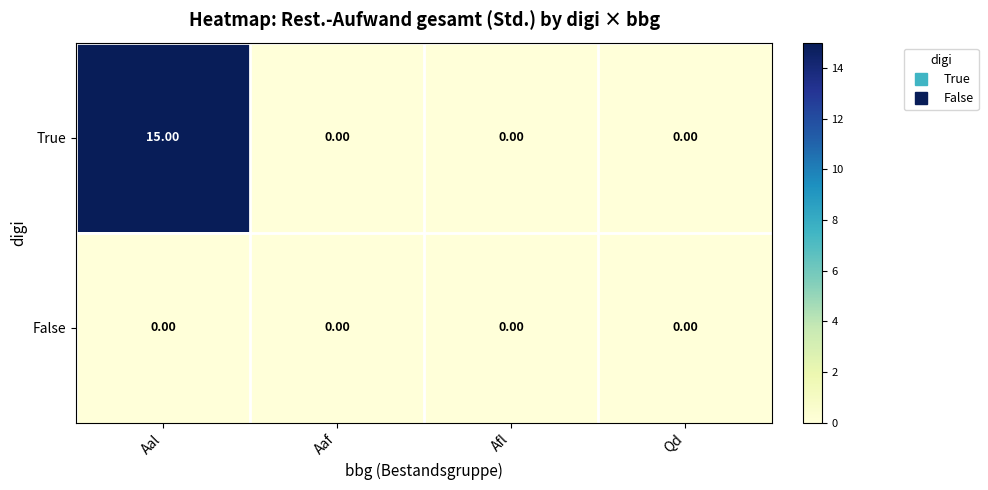

Which series has the largest total across all categories?

True